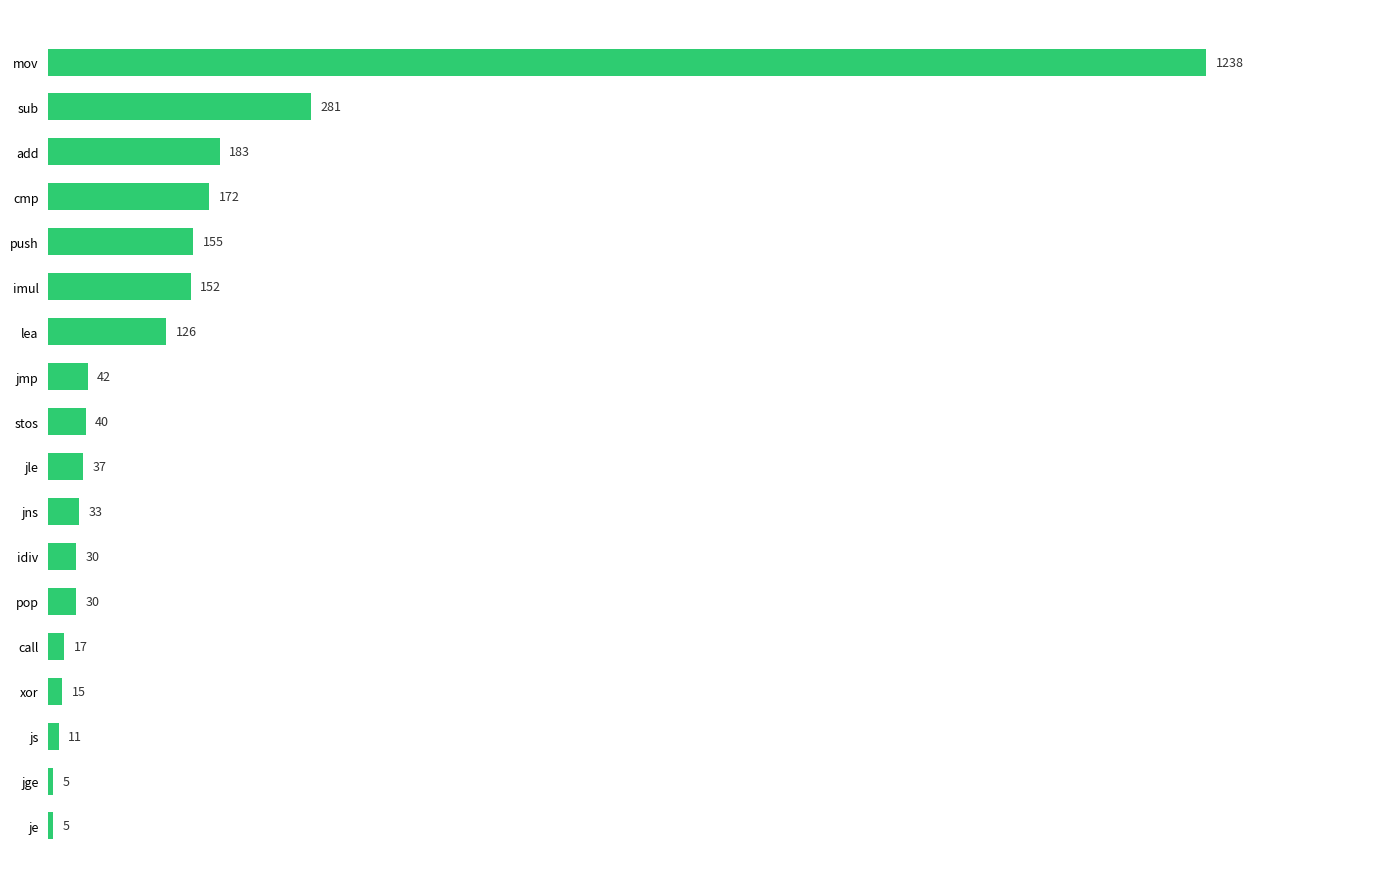

What is the sum of all values?

2572